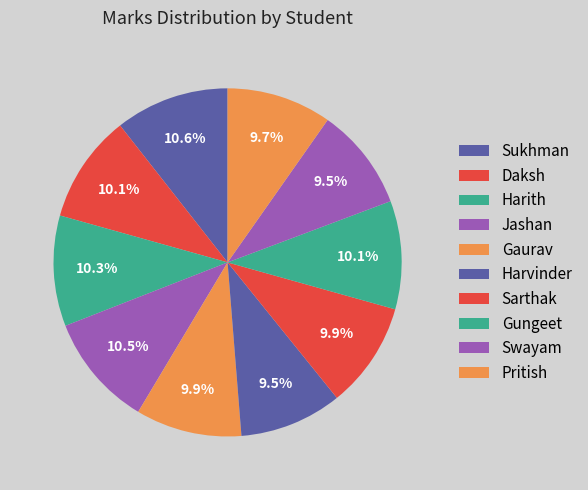

To the nearest percent, what portion does Daksh represent?

10%